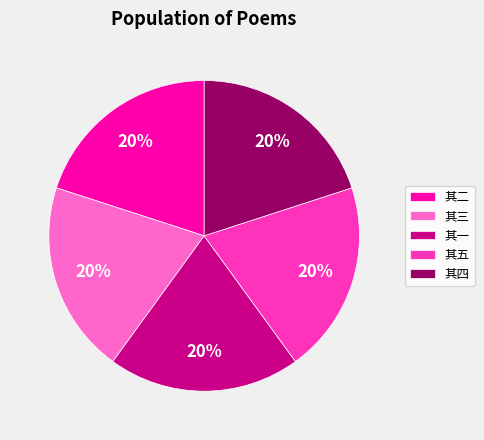

Combined, do 其五 and 其四 account for over 50%?

No